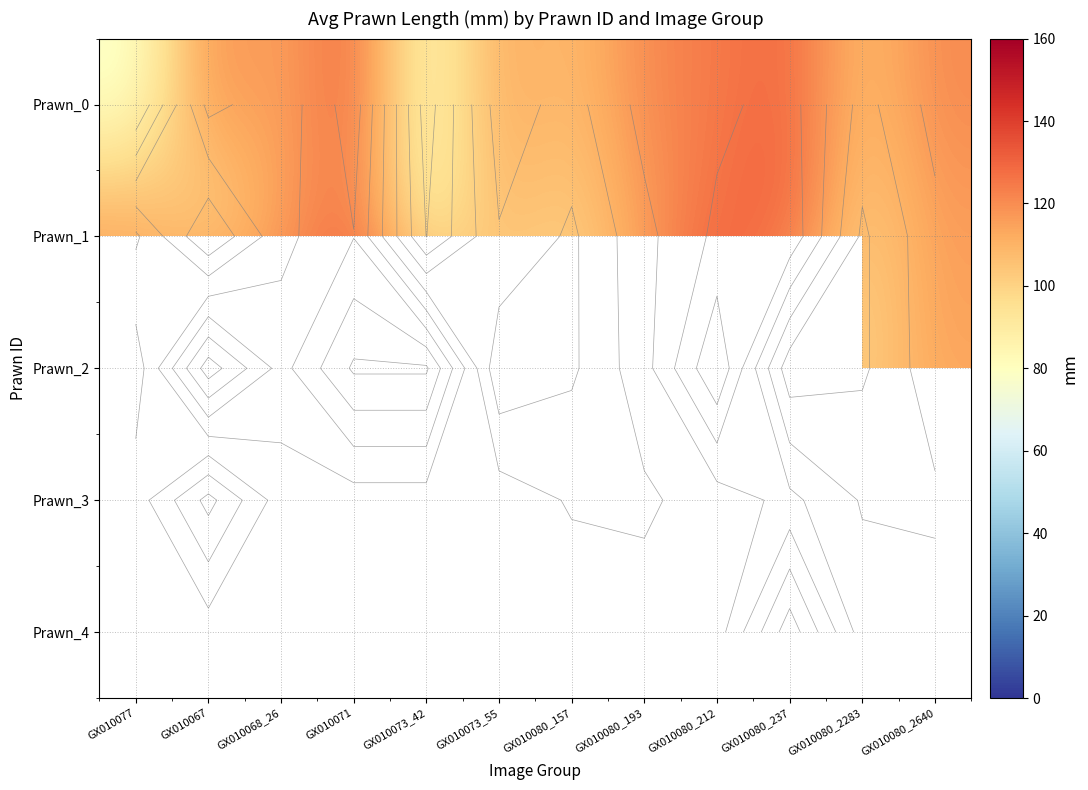

What value does the Prawn_0 series have at GX010080_2640?

120.8